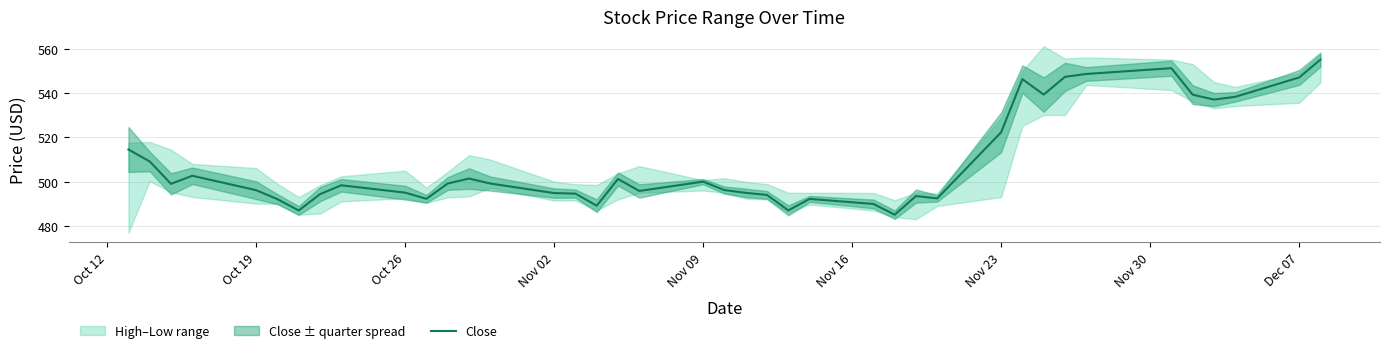

Where is Close nearest to the value 520?

Nov 23